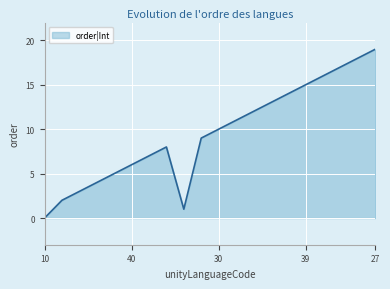

What is the greatest value displayed?

19